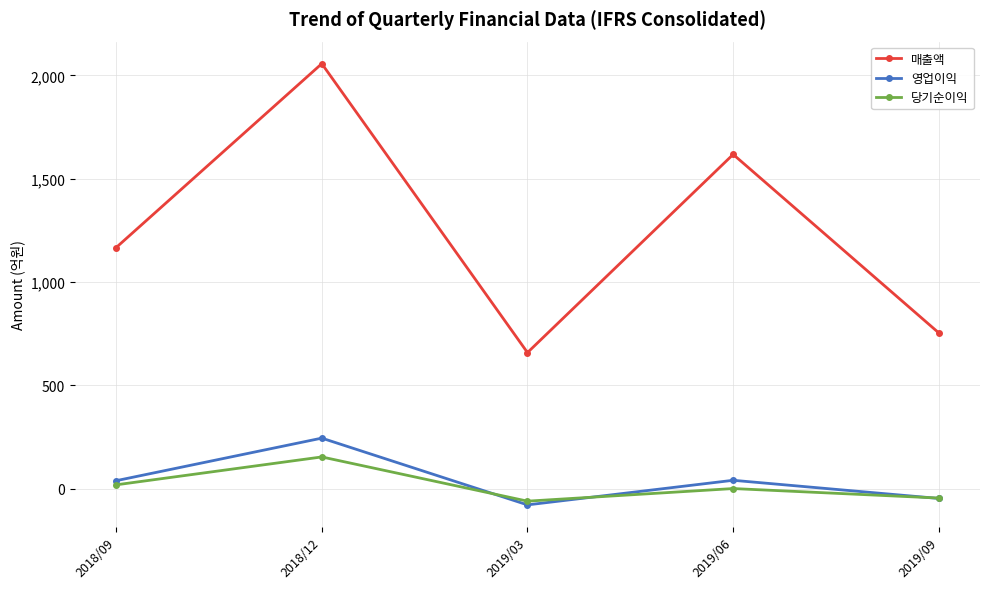

Where is the first local minimum for 영업이익?

2019/03